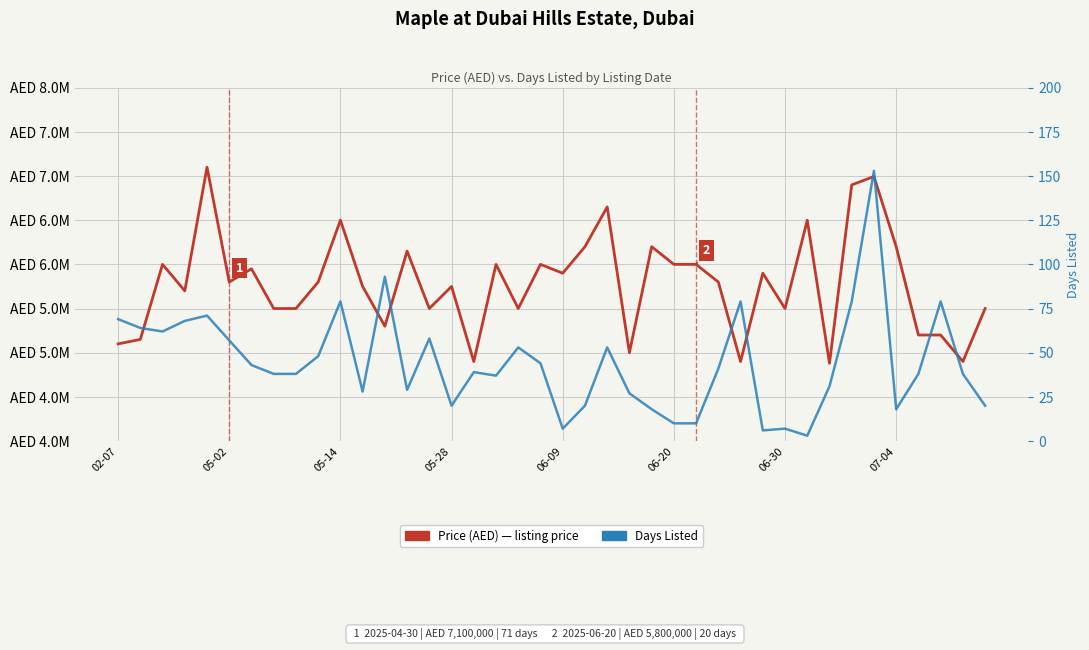

True or false: Days Listed has more than 0 interior local peaks.

True